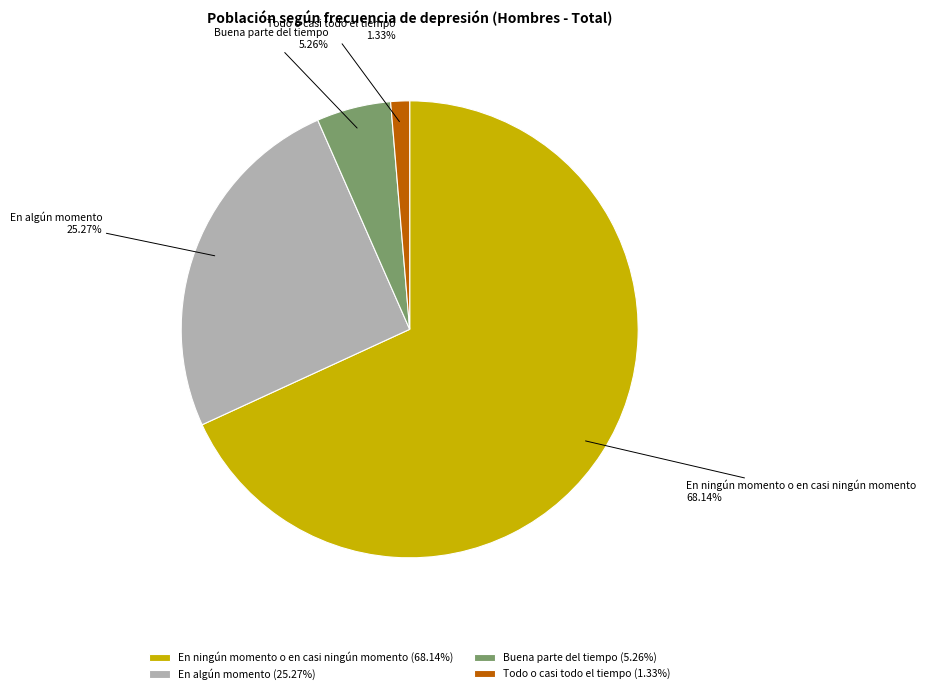

Do Buena parte del tiempo and En ningún momento o en casi ningún momento together represent more than half of the pie?

Yes